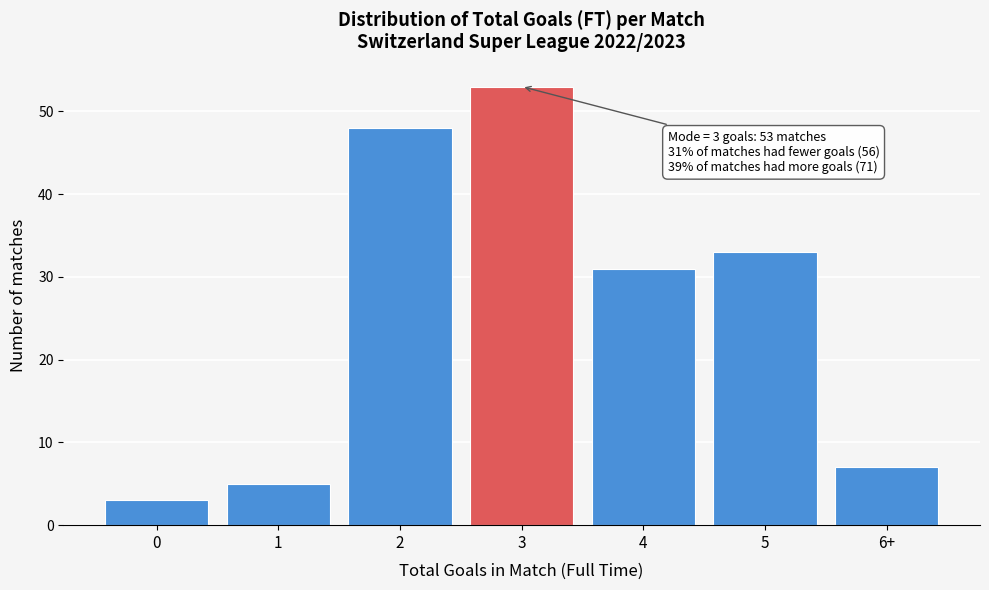

Reading left to right, extract all data points from this chart.

3	5	48	53	31	33	7